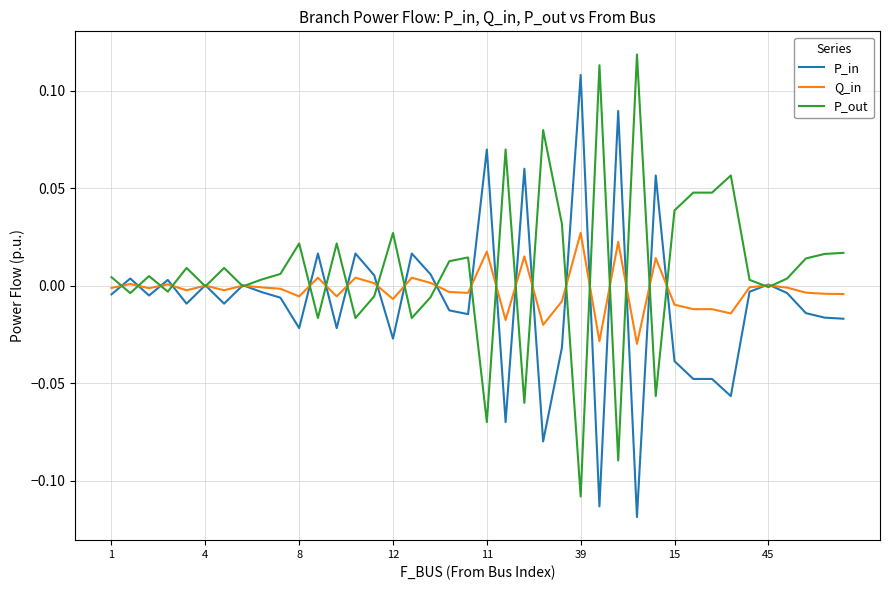

Which series has the largest total across all categories?

P_out